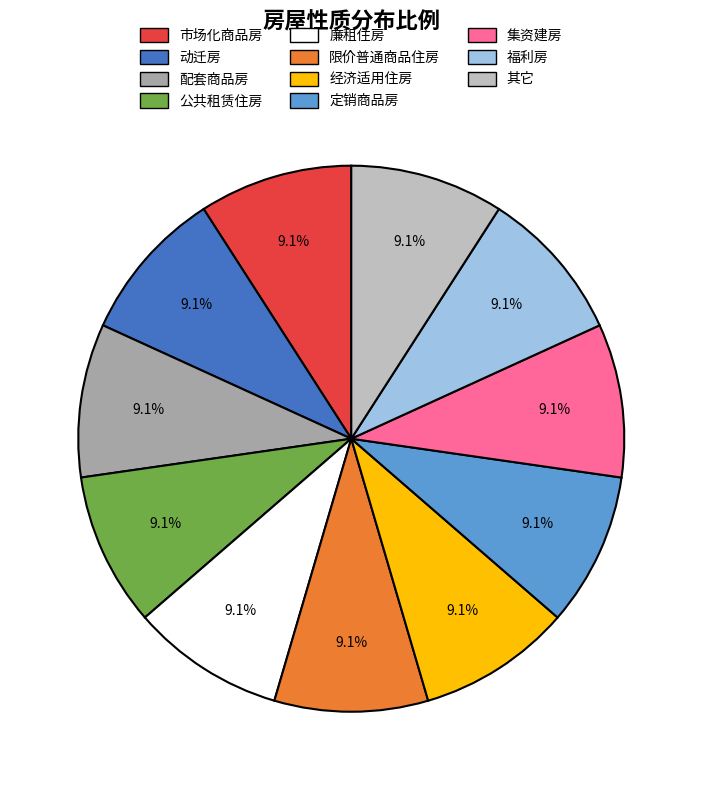

How many segments does this pie chart have?

11